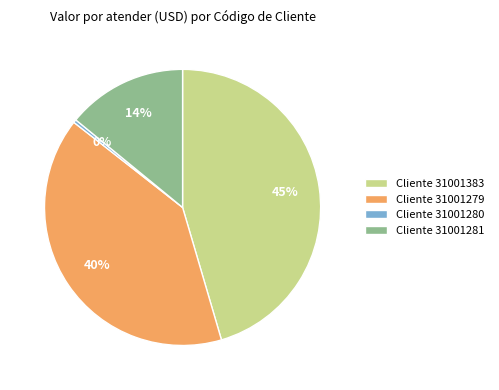

Which category has the biggest portion of the pie?

Cliente 31001383